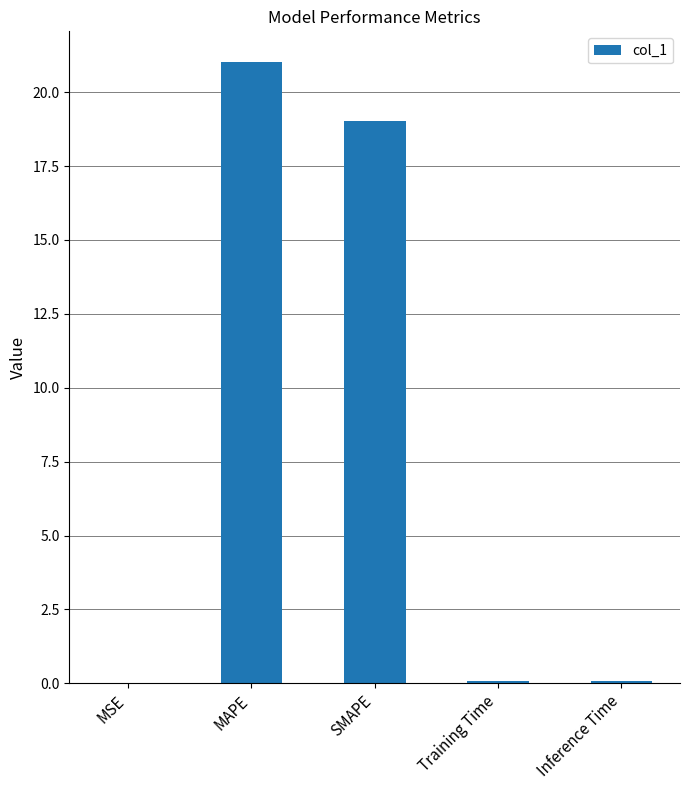

The chart shows a value of 19.0 at SMAPE. True or false?

True